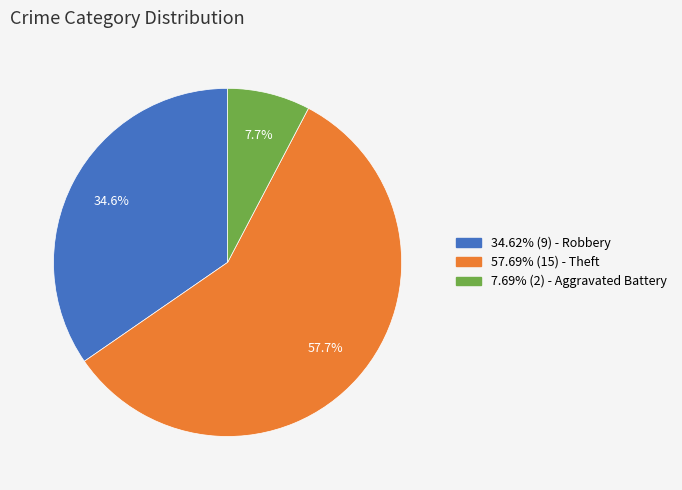

Does any single category account for the majority?

Yes